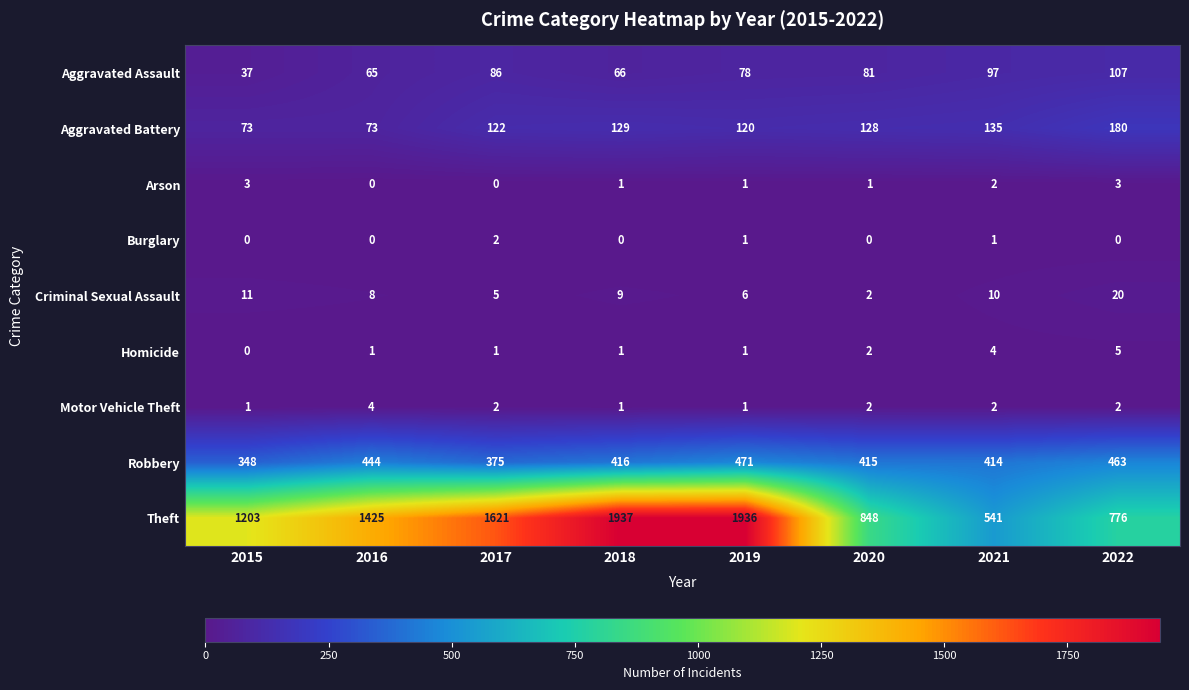

What is the sum of the Aggravated Assault values at 2015 and 2017?

123